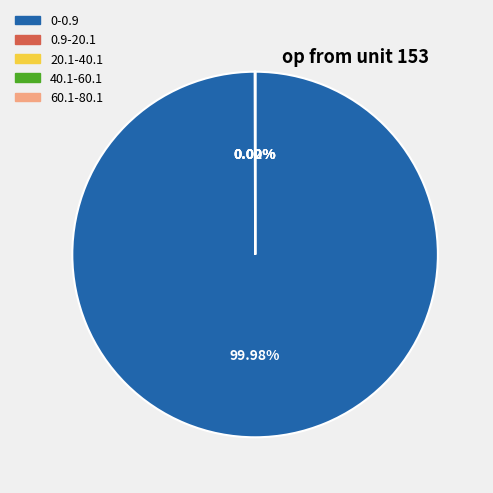

Does any single category account for the majority?

Yes